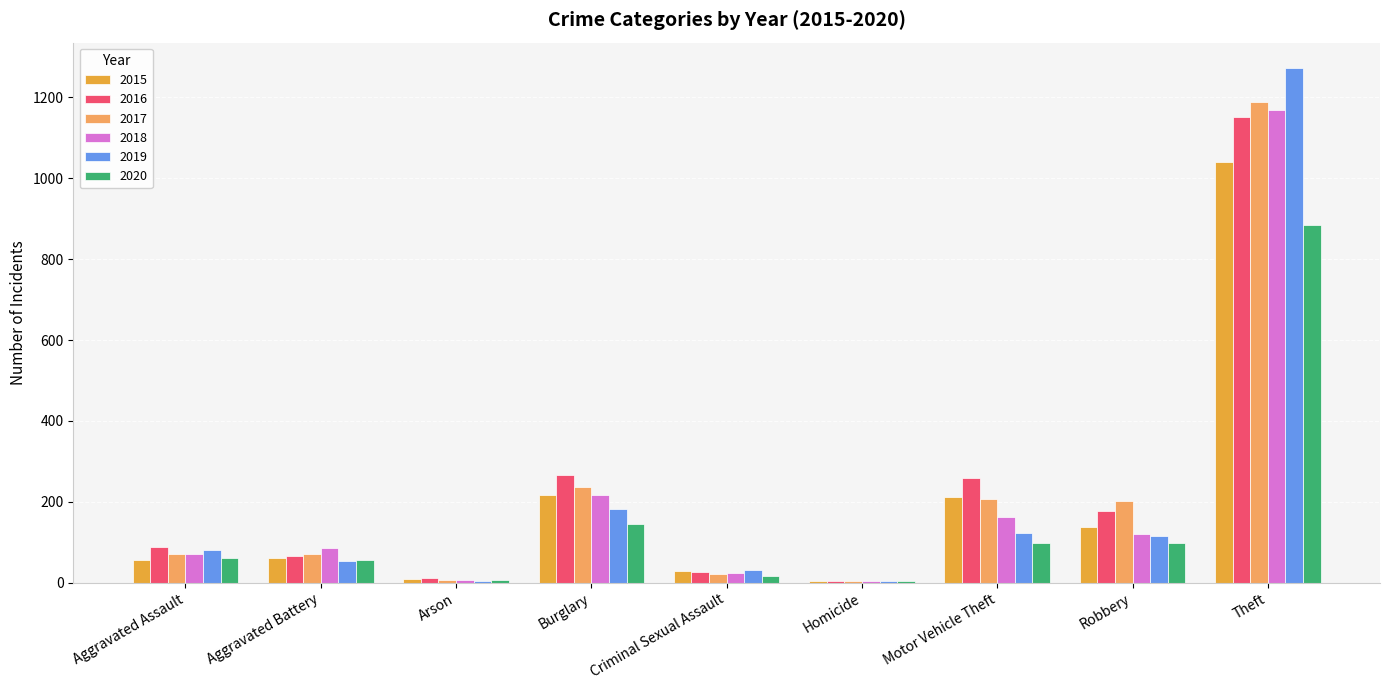

What is the sum of the 2015 values at Motor Vehicle Theft and Burglary?

428